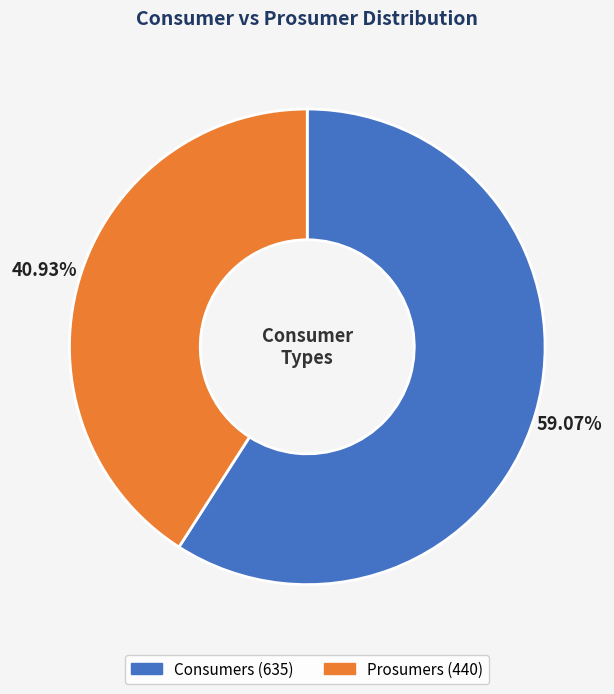

What is the majority slice?

Consumers